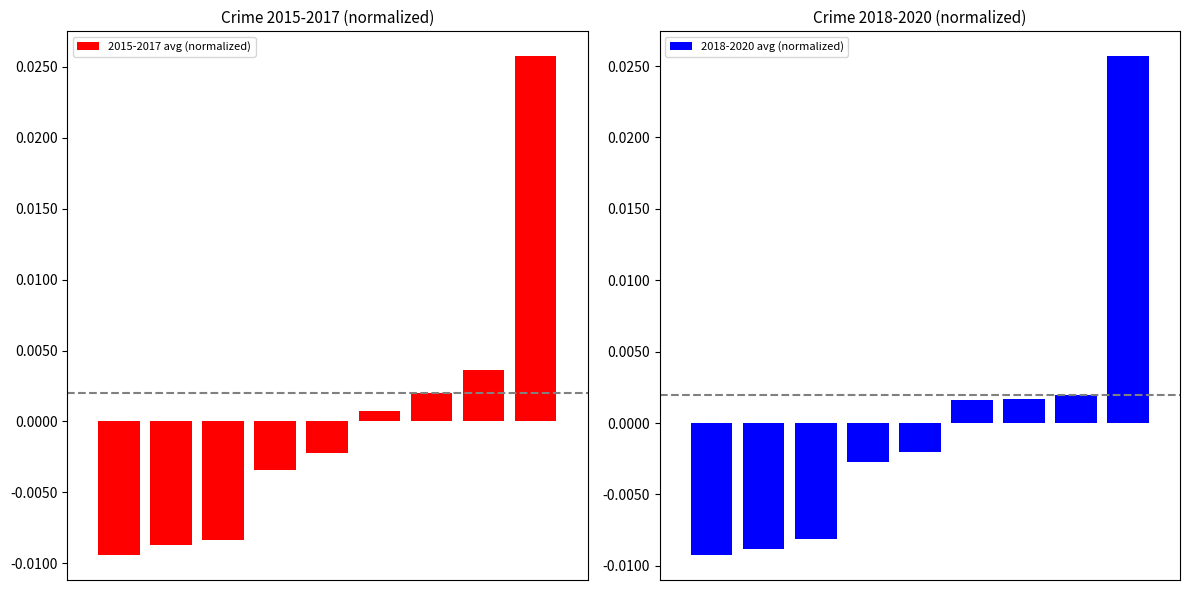

How many values in 2015-2017 avg (normalized) are below zero?

5